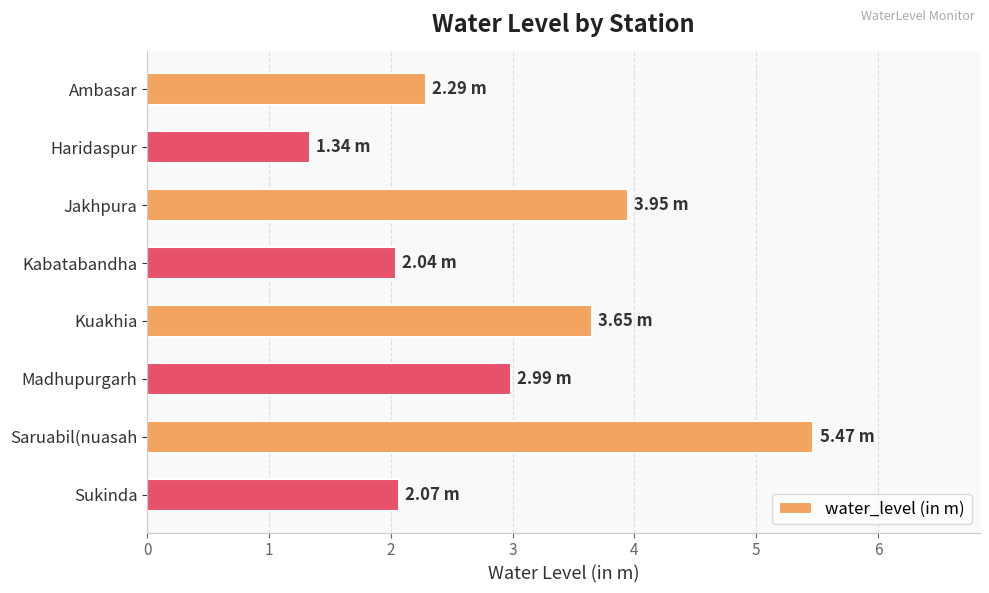

What is the change in value from Ambasar to Madhupurgarh?

+0.7